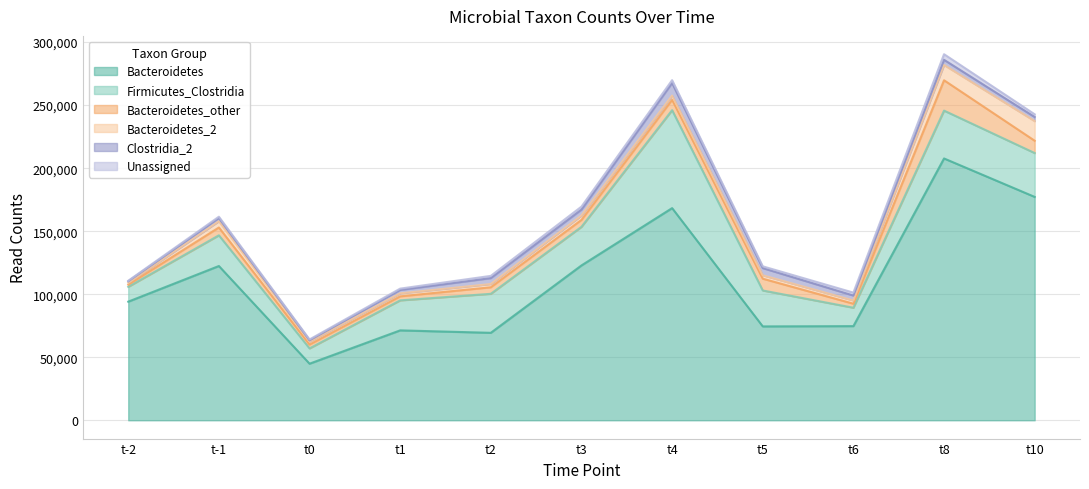

Reading left to right, extract all data points from this chart.

Bacteroidetes: 94100	122380	44890	71320	69380	122830	168300	74470	74690	207690	177190
Firmicutes_Clostridia: 11760	24340	12130	23800	30940	30620	77690	28490	14590	37960	34800
Bacteroidetes_other: 1690	6210	3060	3190	5190	5500	8220	9370	3190	24070	9760
Bacteroidetes_2: 1430	4960	2360	2380	2560	3440	3330	2680	2540	12140	15590
Clostridia_2: 1270	2530	990	2690	4700	4730	9990	5700	3930	4070	3240
Unassigned: 430	1070	690	1060	1780	2370	2260	1420	2330	4470	2150